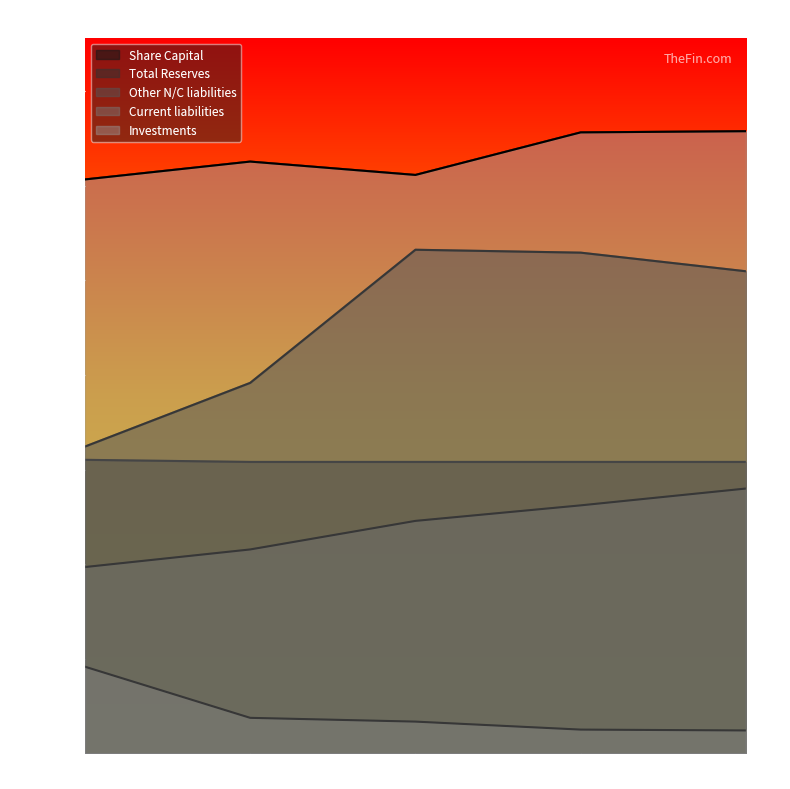

How many data points in Current liabilities are above 669?

3